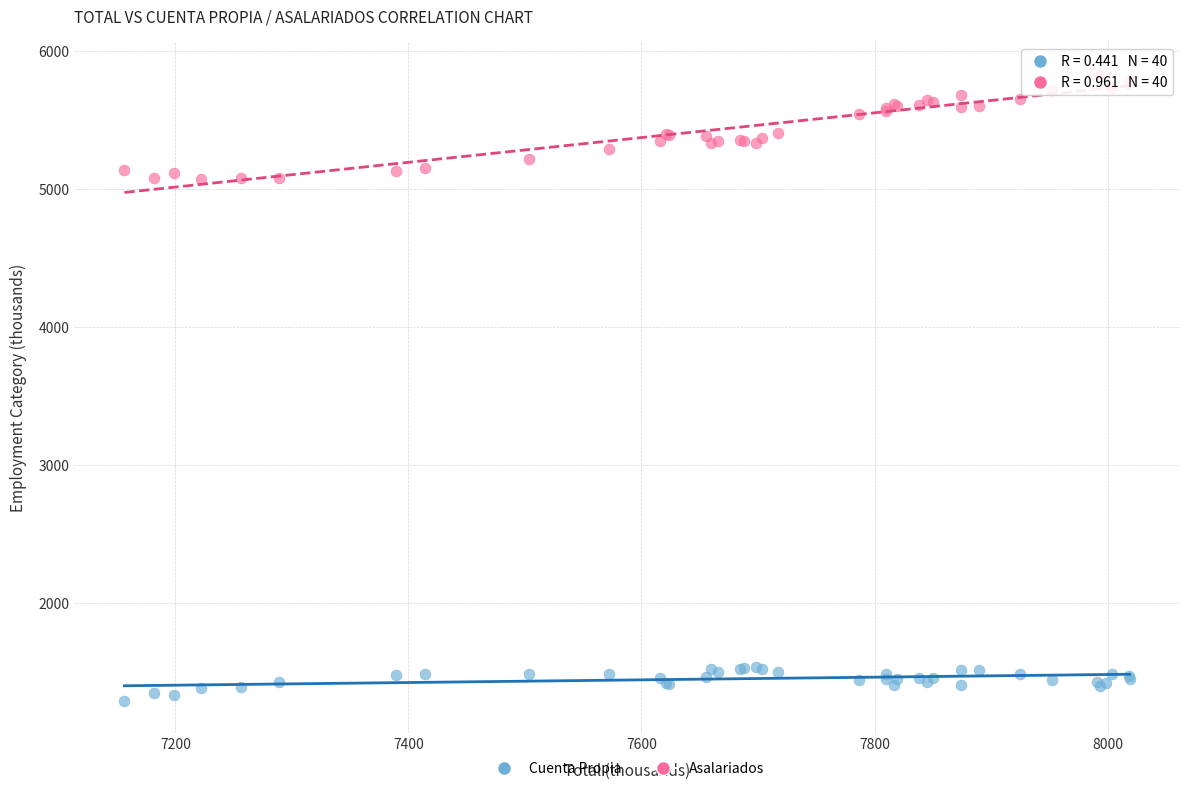

What is the X range (max minus min) for the scatter plot?

862.9